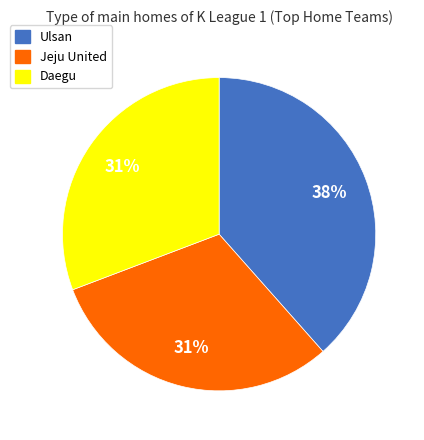

Does any single category account for the majority?

No